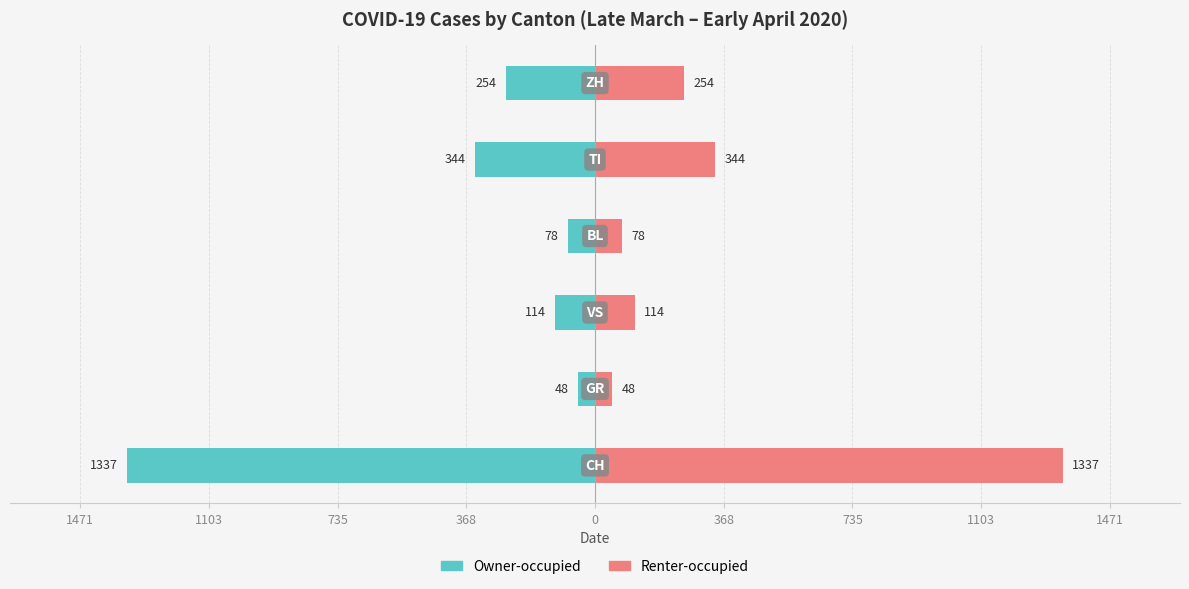

Reading left to right, transcribe all the data shown in this chart.

Owner-occupied: 1471=-1337.0	1103=-48.5	735=-114.0	368=-78.5	0=-344.0	368=-254.0
Renter-occupied: 1471=1337.0	1103=48.5	735=114.0	368=78.5	0=344.0	368=254.0